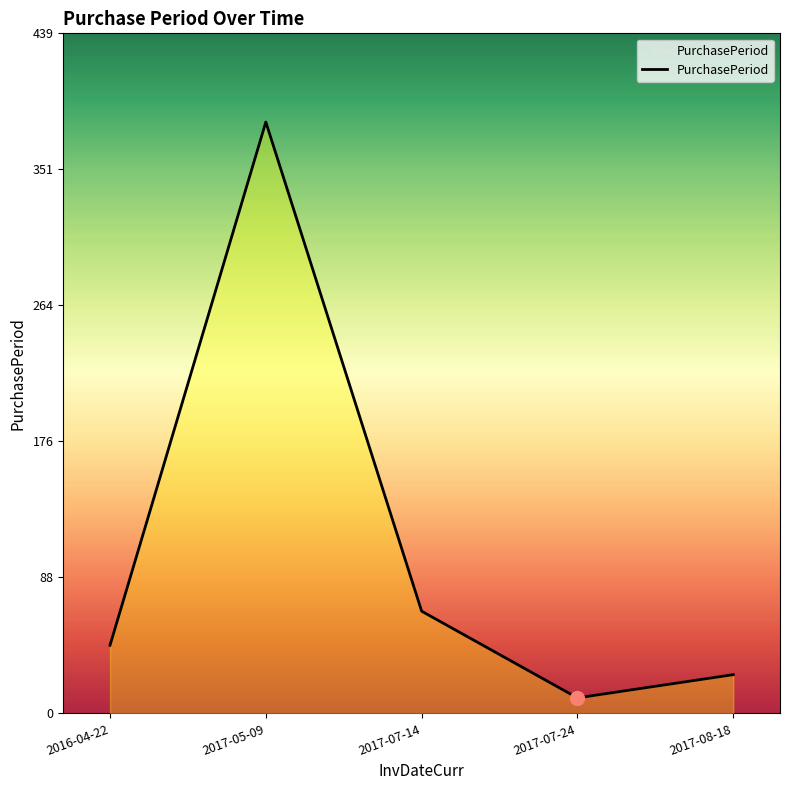

What is the difference between the values at 2017-07-14 and 2017-08-18?

41